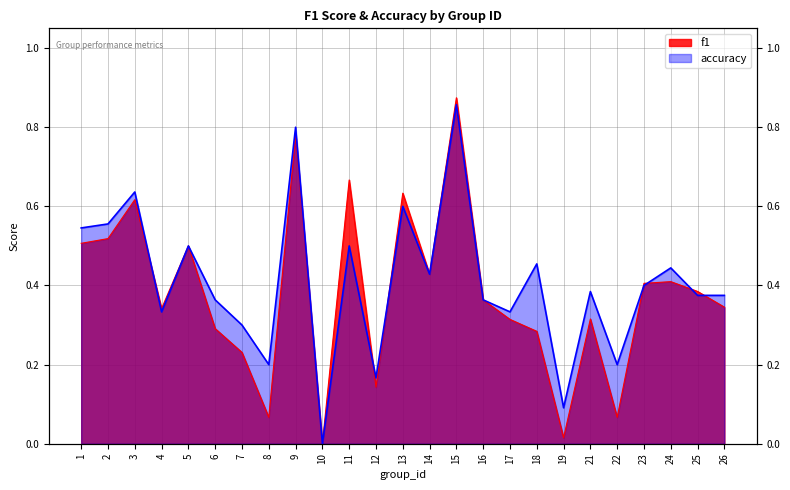

In accuracy, how many points are higher than both neighbors (excluding endpoints)?

9